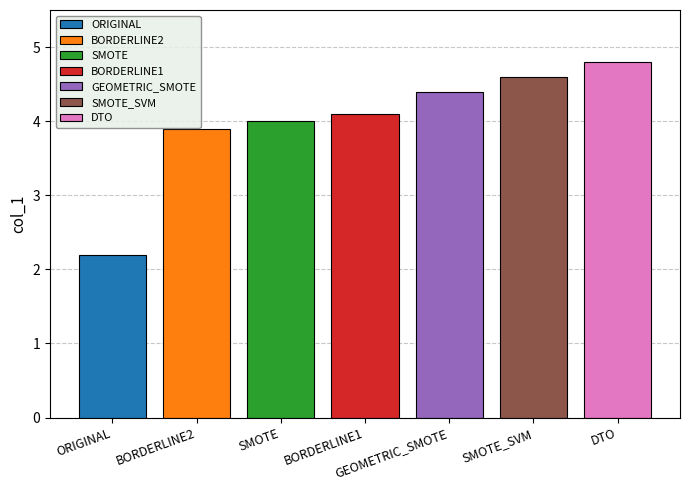

Which series has the largest range (max minus min)?

ORIGINAL